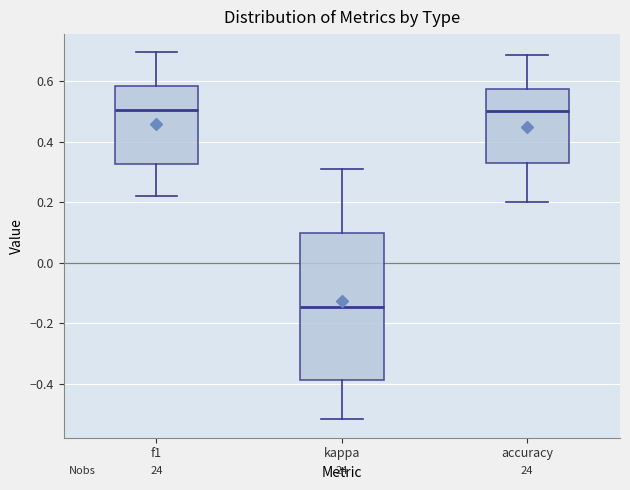

Reading left to right, read every box against the y-axis: the position of its median line, the range the box covers, and the ends of its whiskers. The values are not printed on the chart, so give them approximately, as read against the axis.

f1: median 0.50, box 0.32 to 0.58, whiskers 0.22 to 0.70
kappa: median -0.14, box -0.38 to 0.10, whiskers -0.52 to 0.32
accuracy: median 0.50, box 0.32 to 0.58, whiskers 0.20 to 0.68